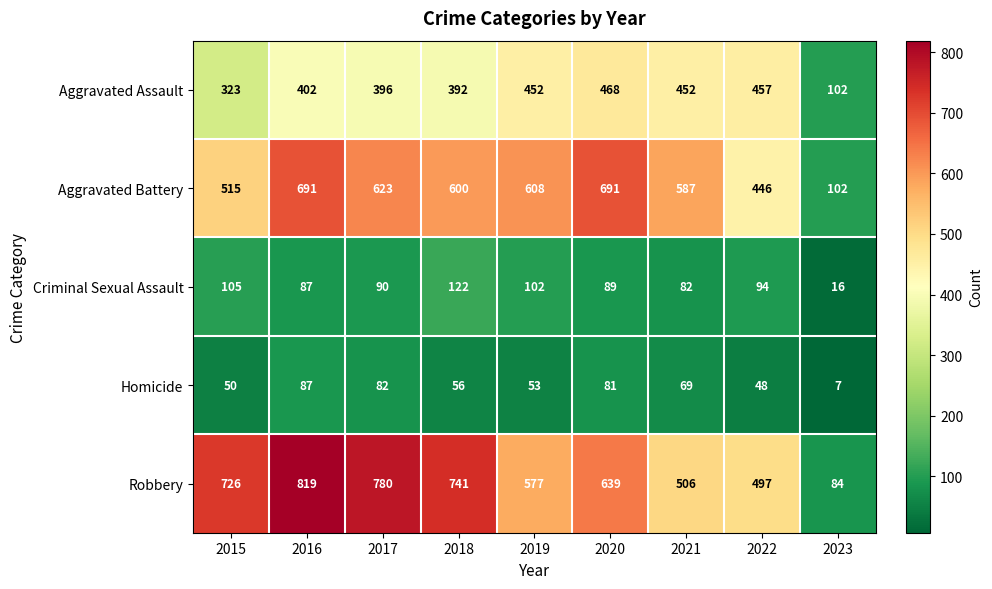

Which series changed the most between 2019 and 2020?

Aggravated Battery